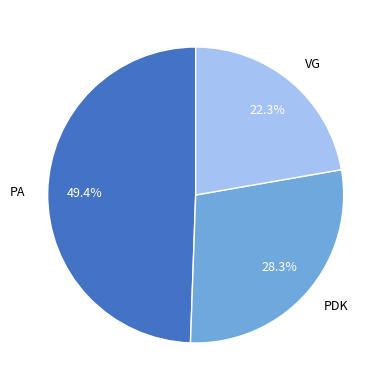

Which slice is the largest?

PA